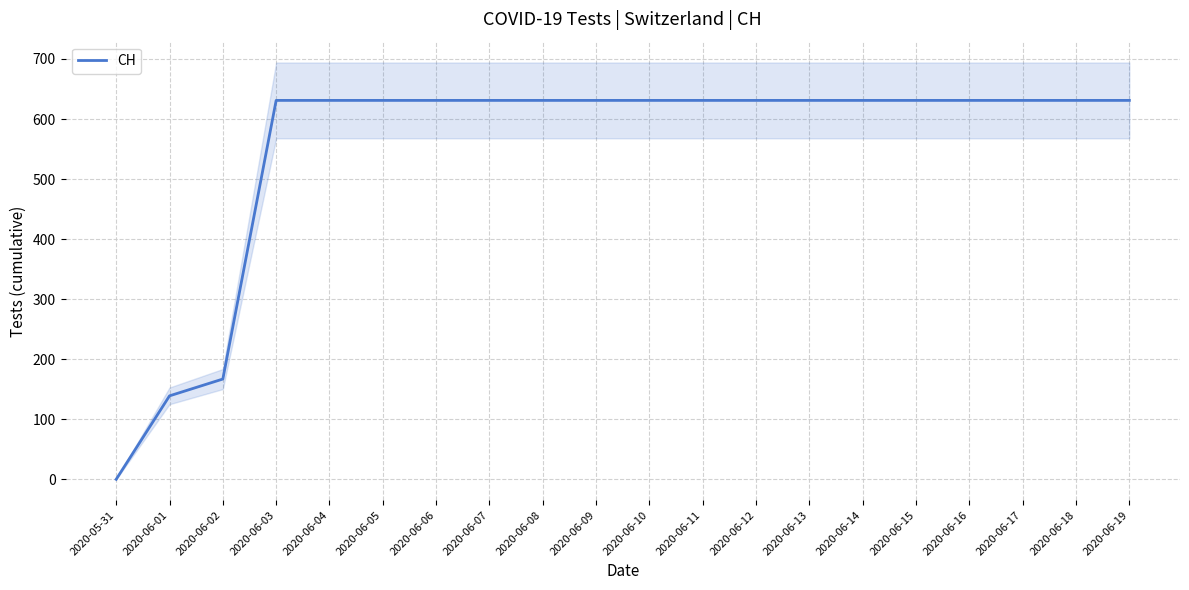

What is the difference between the maximum and minimum values?

631